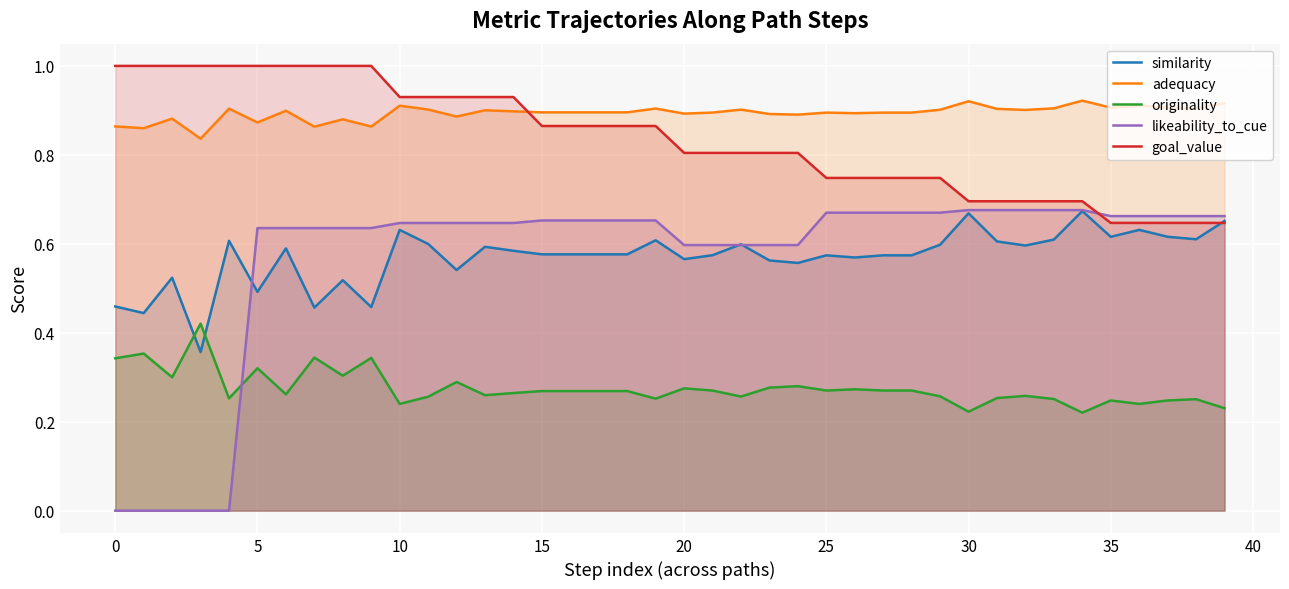

True or false: originality and adequacy cross at least once.

False